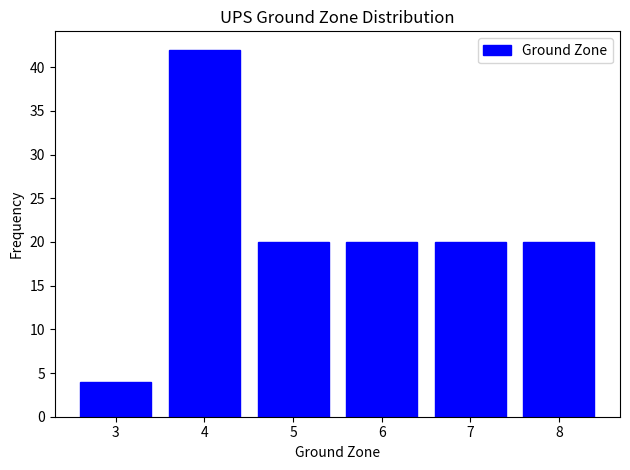

Reading right to left, list all the values displayed in this chart.

8=20	7=20	6=20	5=20	4=42	3=4